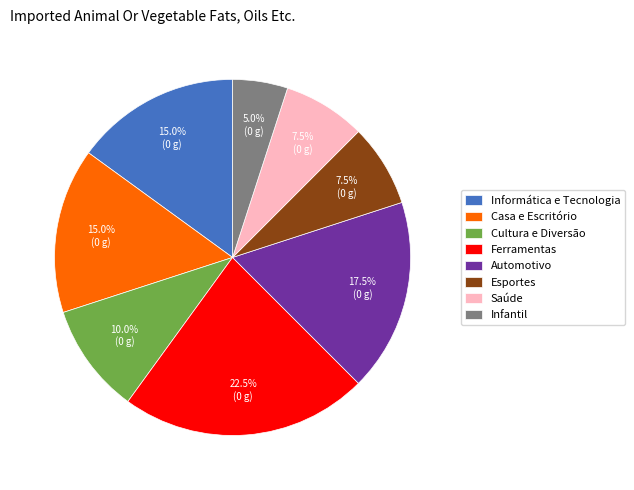

Is the sum of Esportes and Ferramentas greater than half?

No